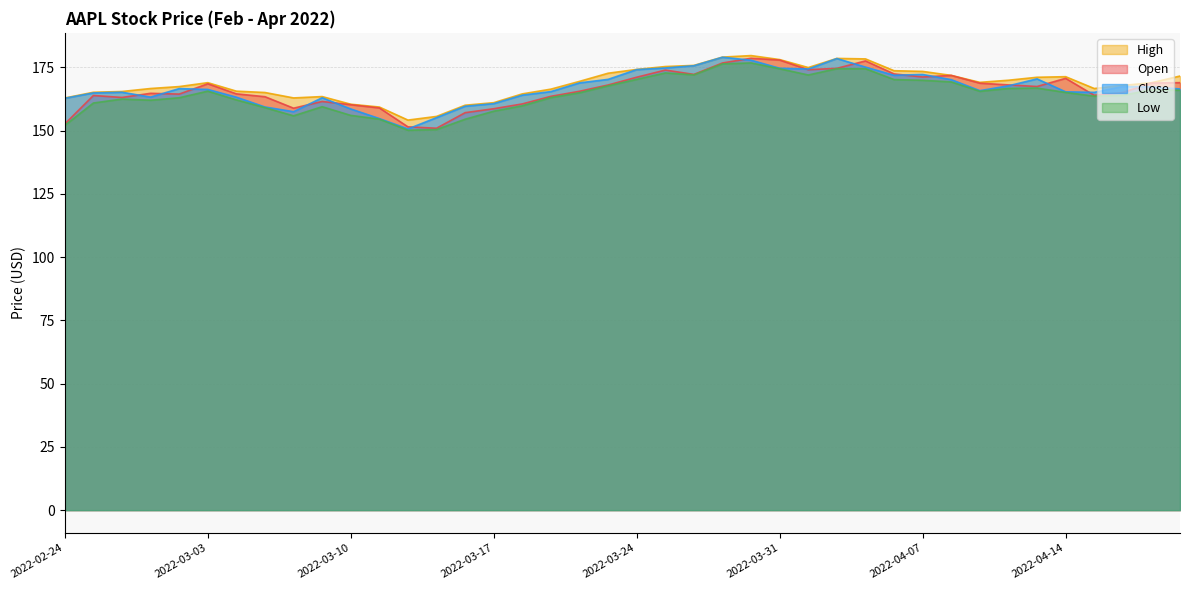

At which label does open reach its peak?

2022-03-30